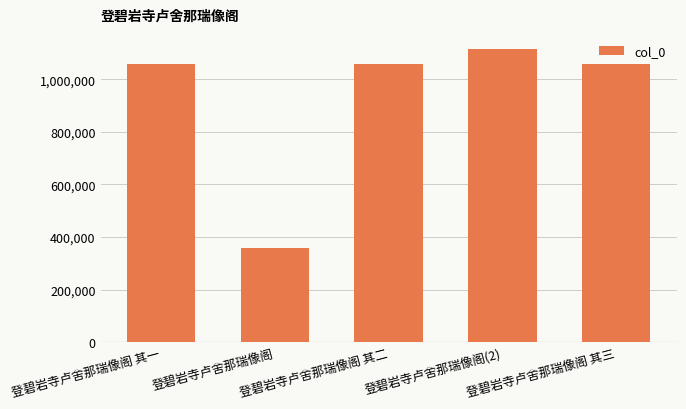

What value does the data have at 登碧岩寺卢舍那瑞像阁(2), to the nearest 50?

1117550